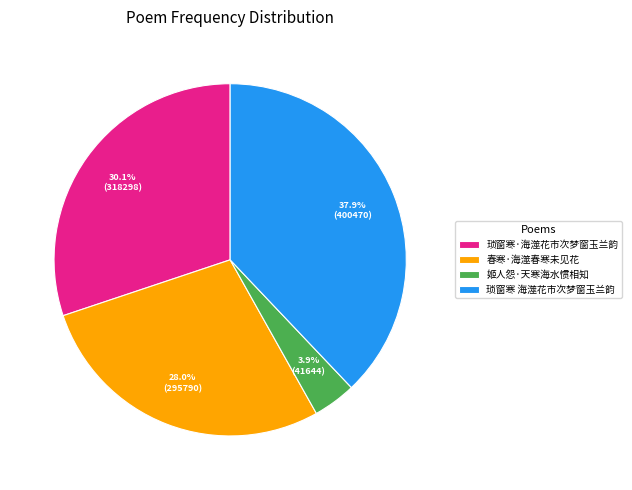

Approximately how many times larger is the value at 春寒·海澨春寒未见花 compared to 琐窗寒 海澨花市次梦窗玉兰韵?

0.7